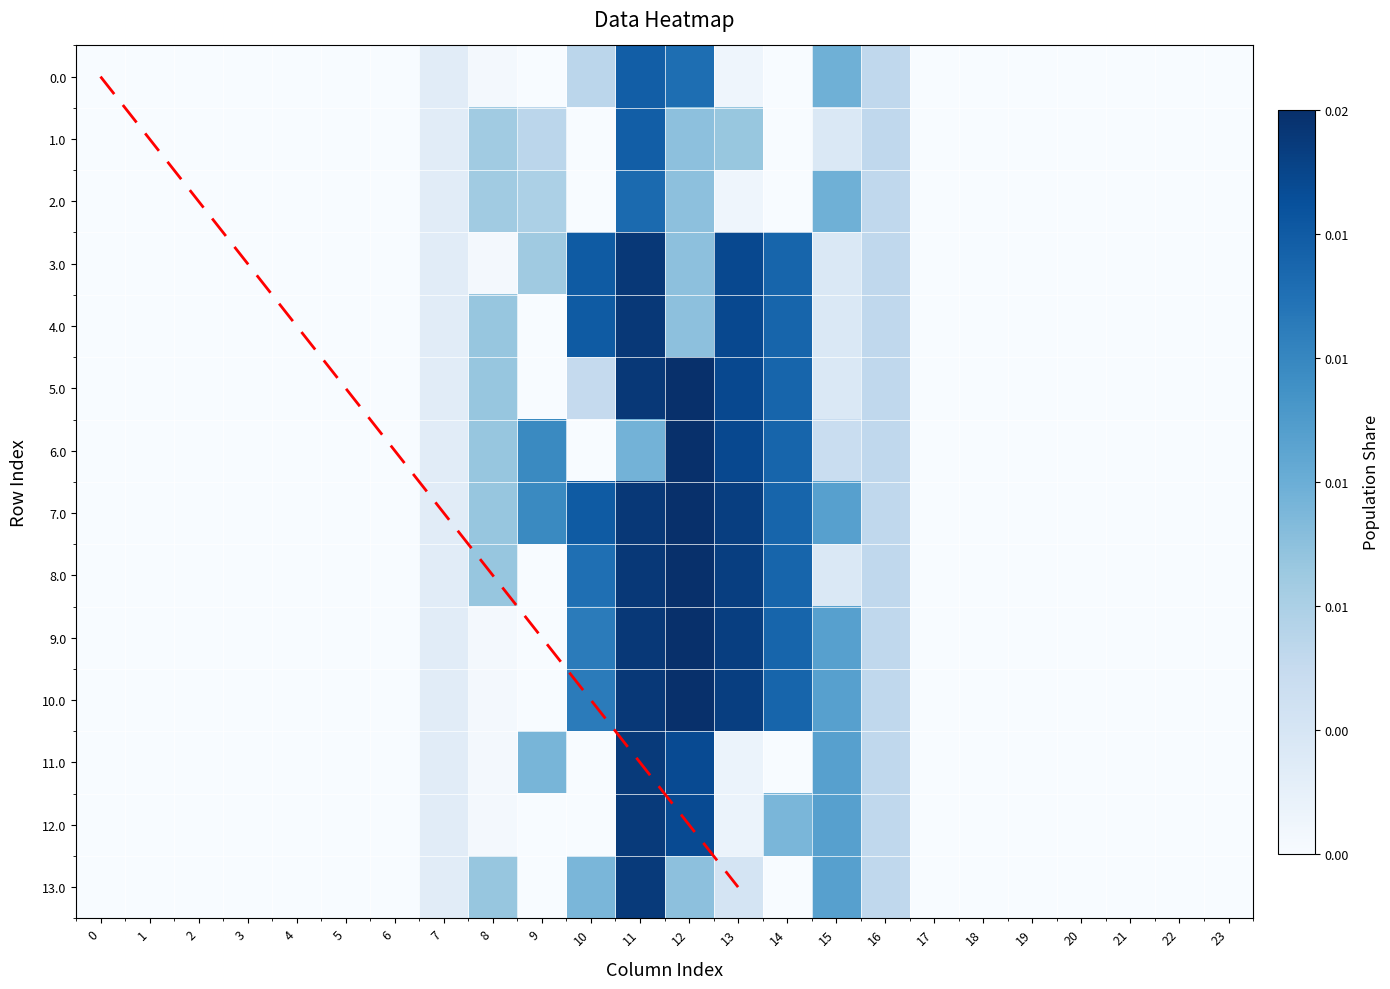

List the series in order of their peak value, highest first.

5.0, 6.0, 7.0, 8.0, 9.0, 10.0, 3.0, 4.0, 11.0, 12.0, 13.0, 0.0, 1.0, 2.0